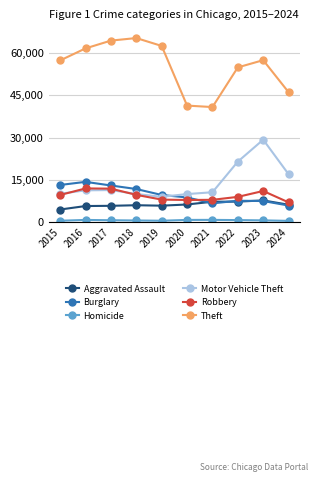

What is the difference between the highest and lowest values at 2018?

64702